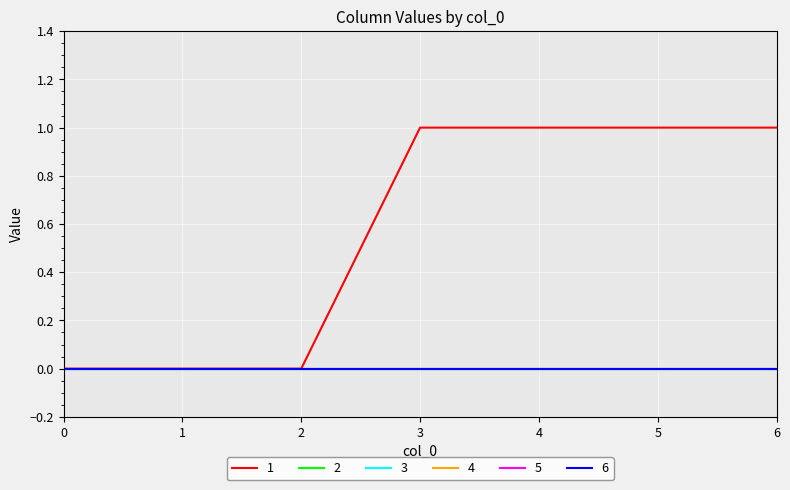

Reading left to right, transcribe all the data shown in this chart.

1: 0	0	0	1	1	1	1
2: 0	0	0	0	0	0	0
3: 0	0	0	0	0	0	0
4: 0	0	0	0	0	0	0
5: 0	0	0	0	0	0	0
6: 0	0	0	0	0	0	0